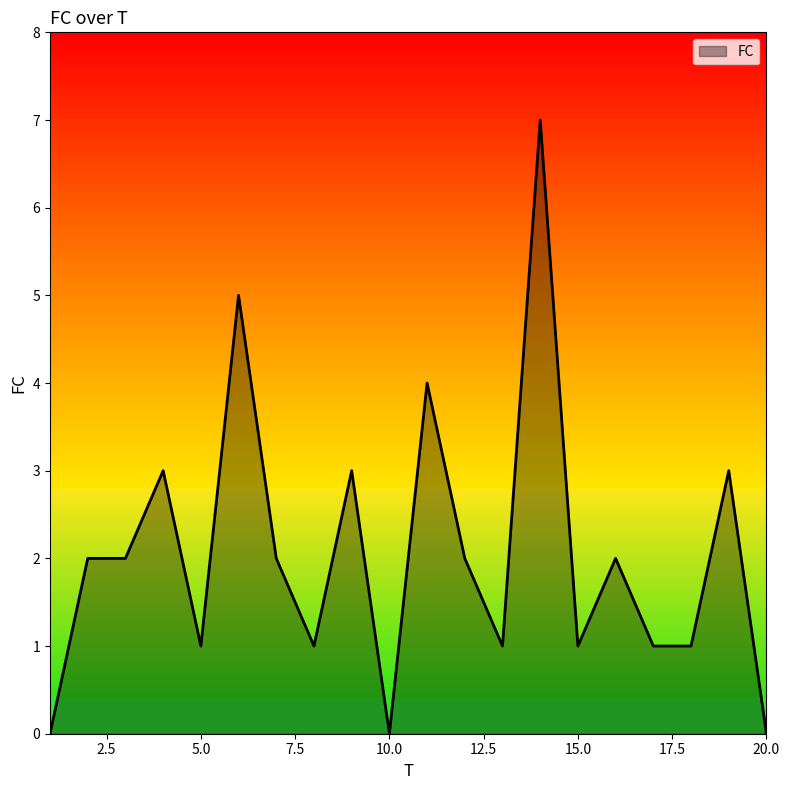

How many distinct data groups are displayed?

1